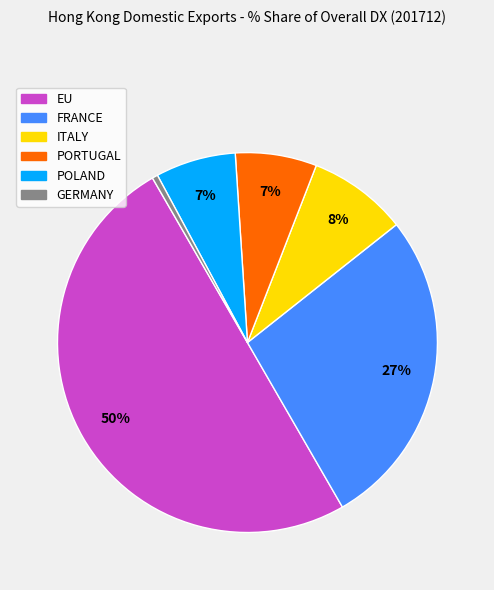

To the nearest percent, what is the average slice percentage?

17%